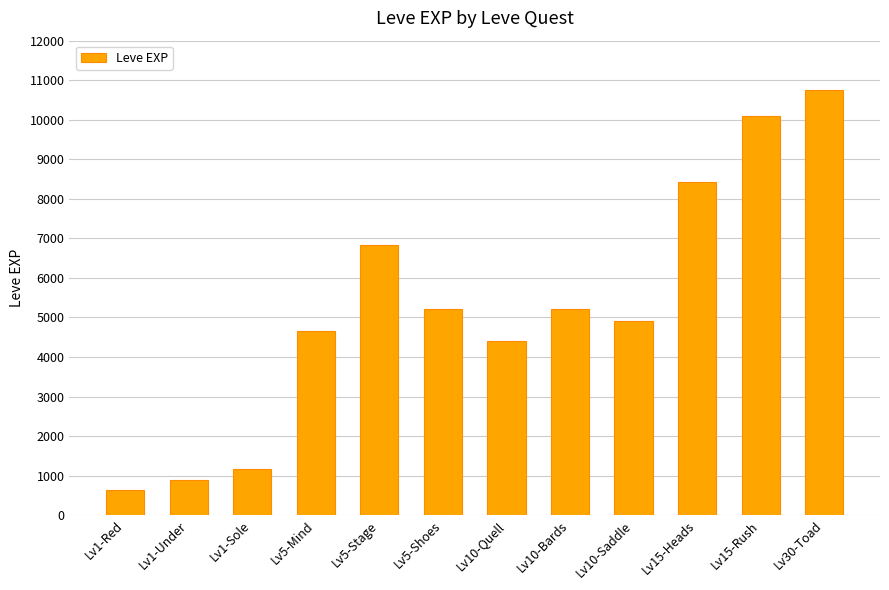

True or false: the data shows 6840 at Lv5-Stage.

True